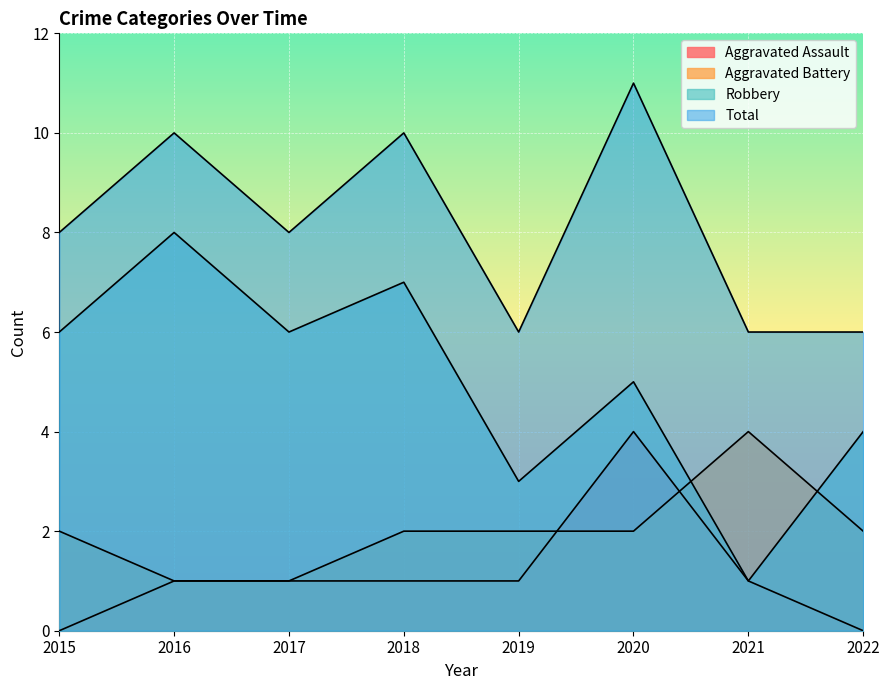

What is the minimum value for Aggravated Battery?

1